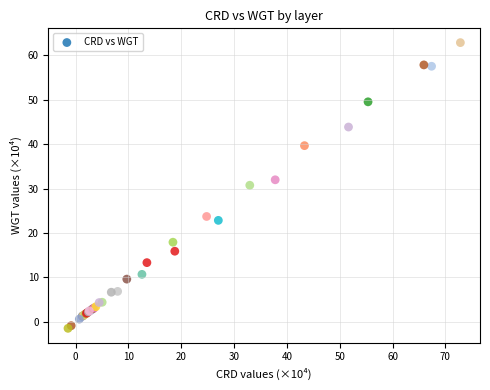

What Y value in the scatter plot is closest to 30?

30.8